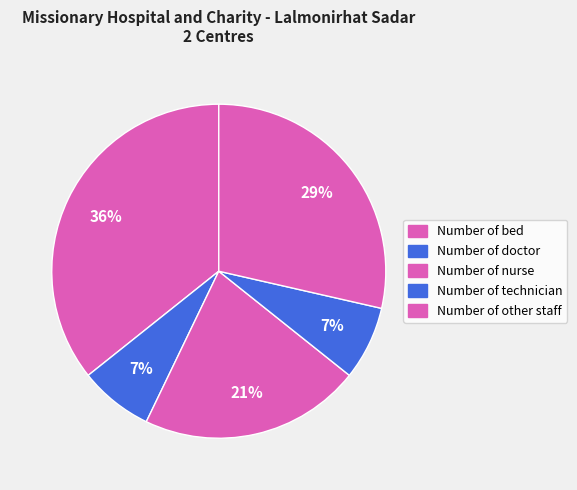

How many slices are in this pie chart?

5